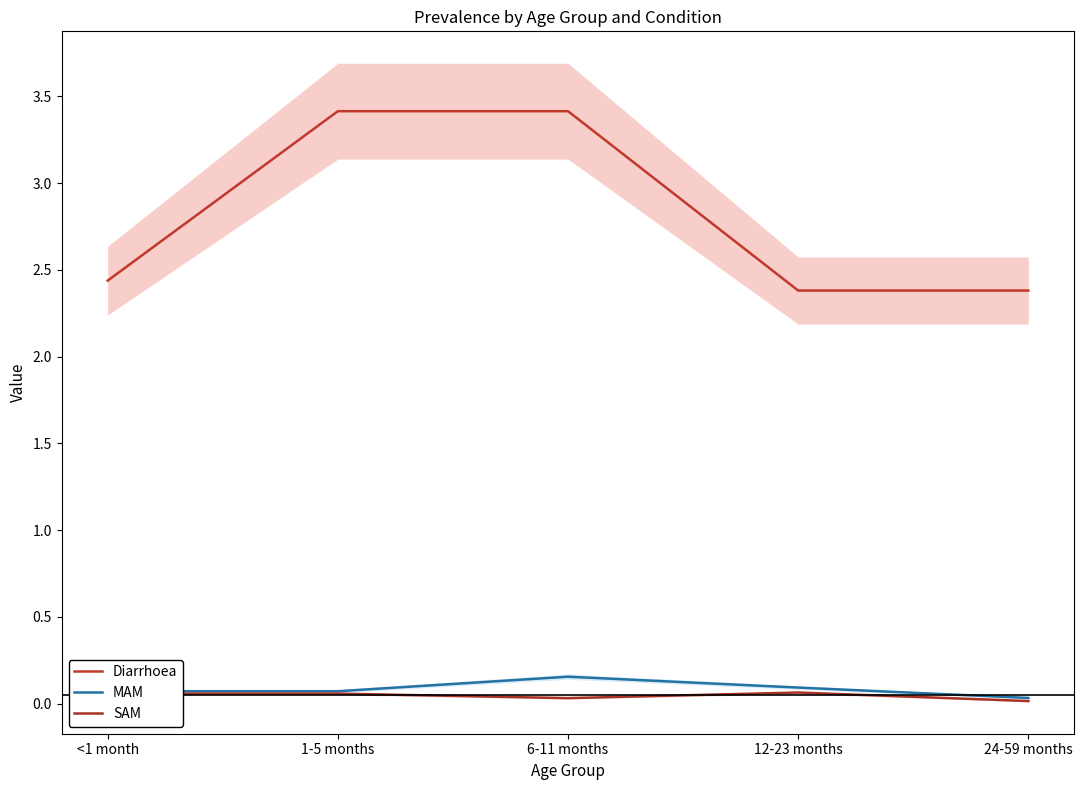

The value of Diarrhoea at 1-5 months is 1.2. True or false?

False